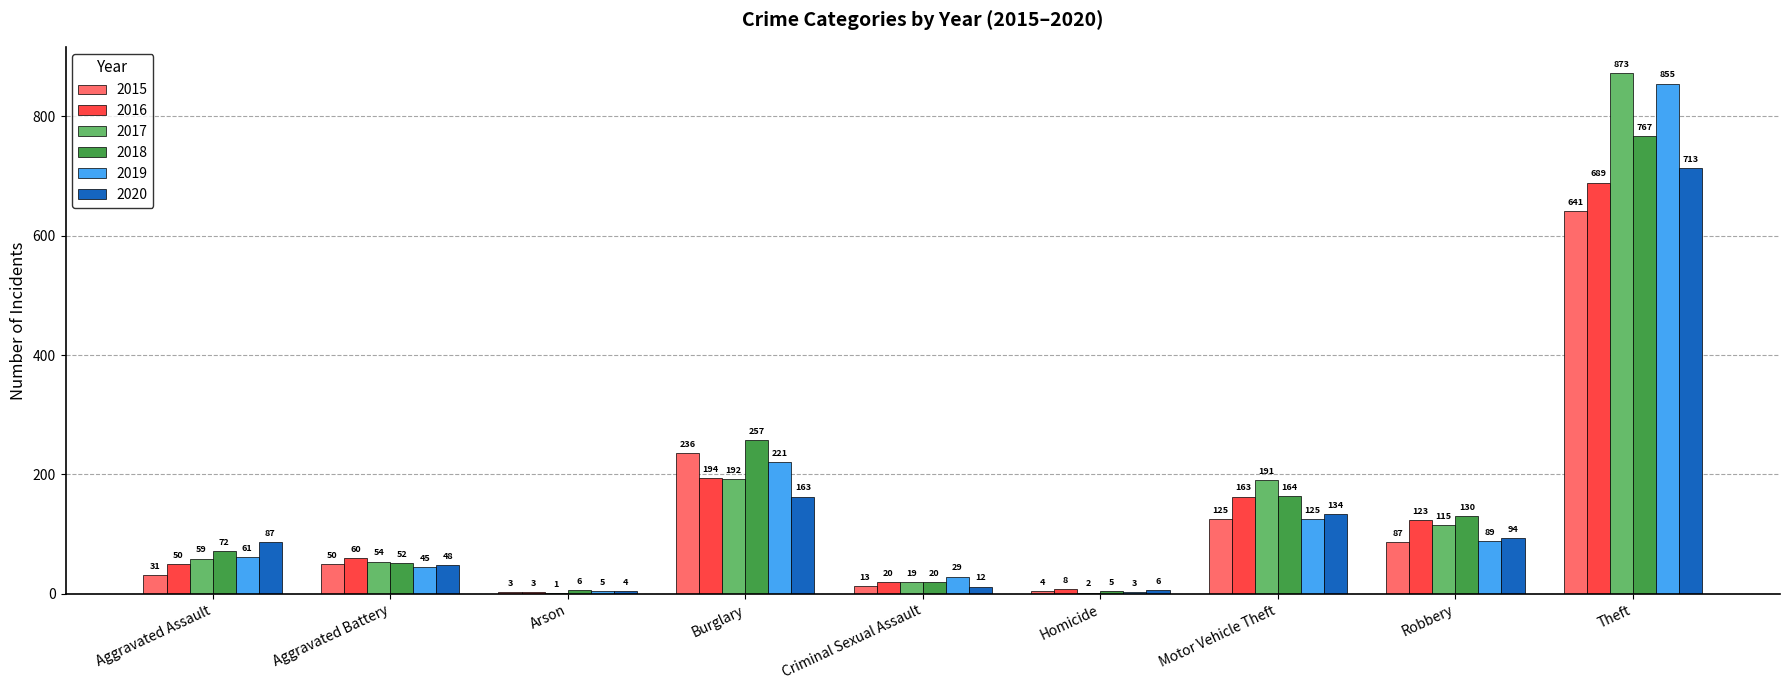

The 2016 series shows 49 at Motor Vehicle Theft. True or false?

False